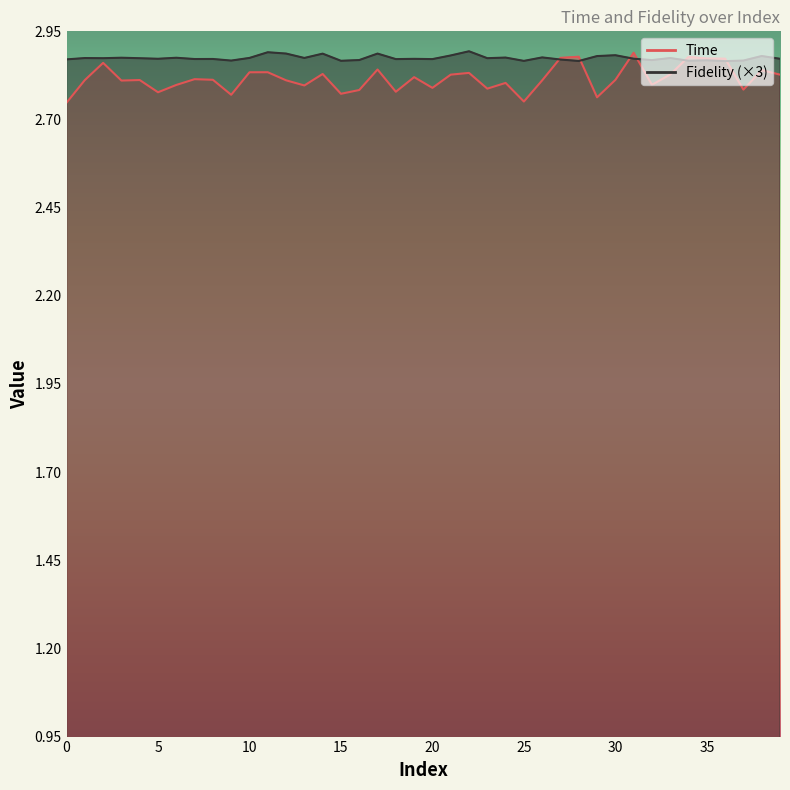

What is the total value across all series at 7?

5.7